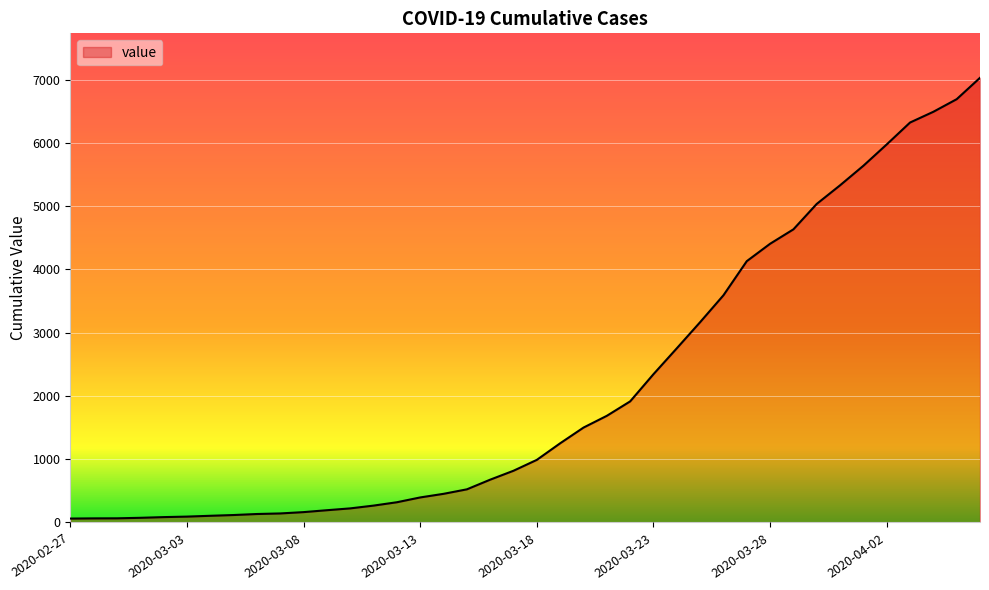

What is the maximum value shown in the chart?

7028